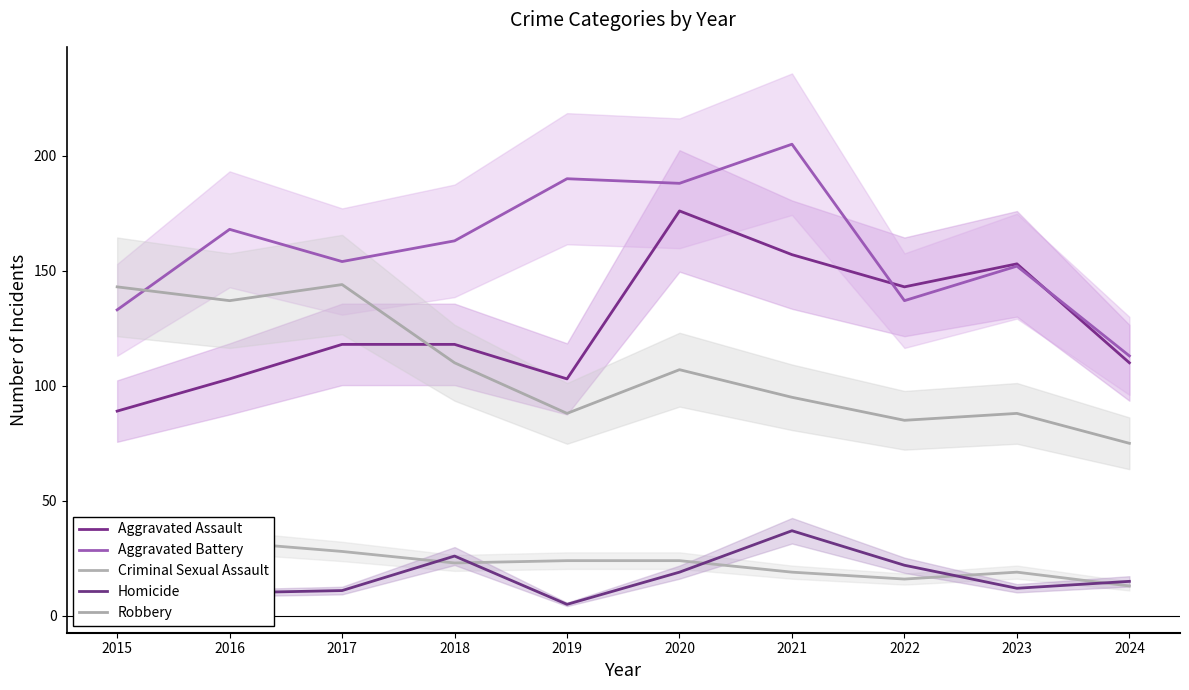

Where does the Criminal Sexual Assault series first go above 23?

2016